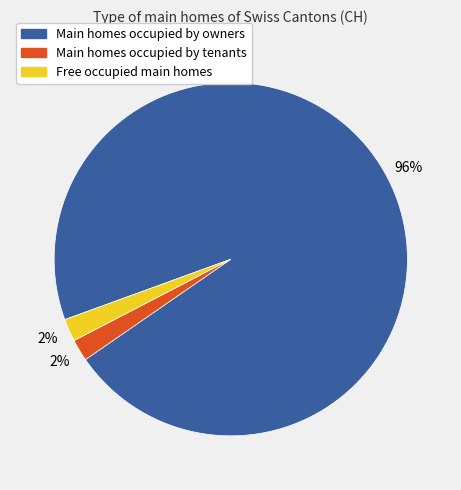

How many slices are in this pie chart?

3